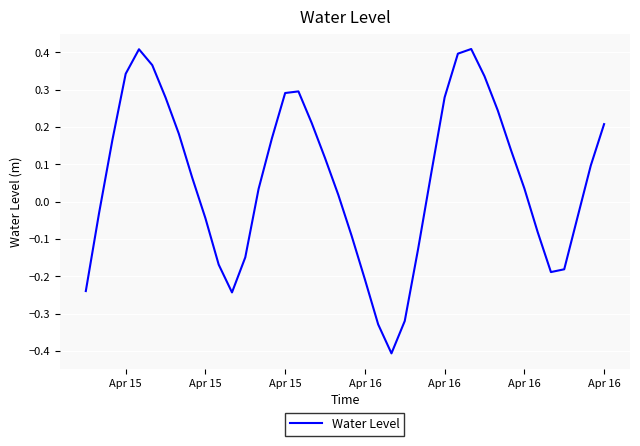

What is the minimum value shown in the chart?

-0.4